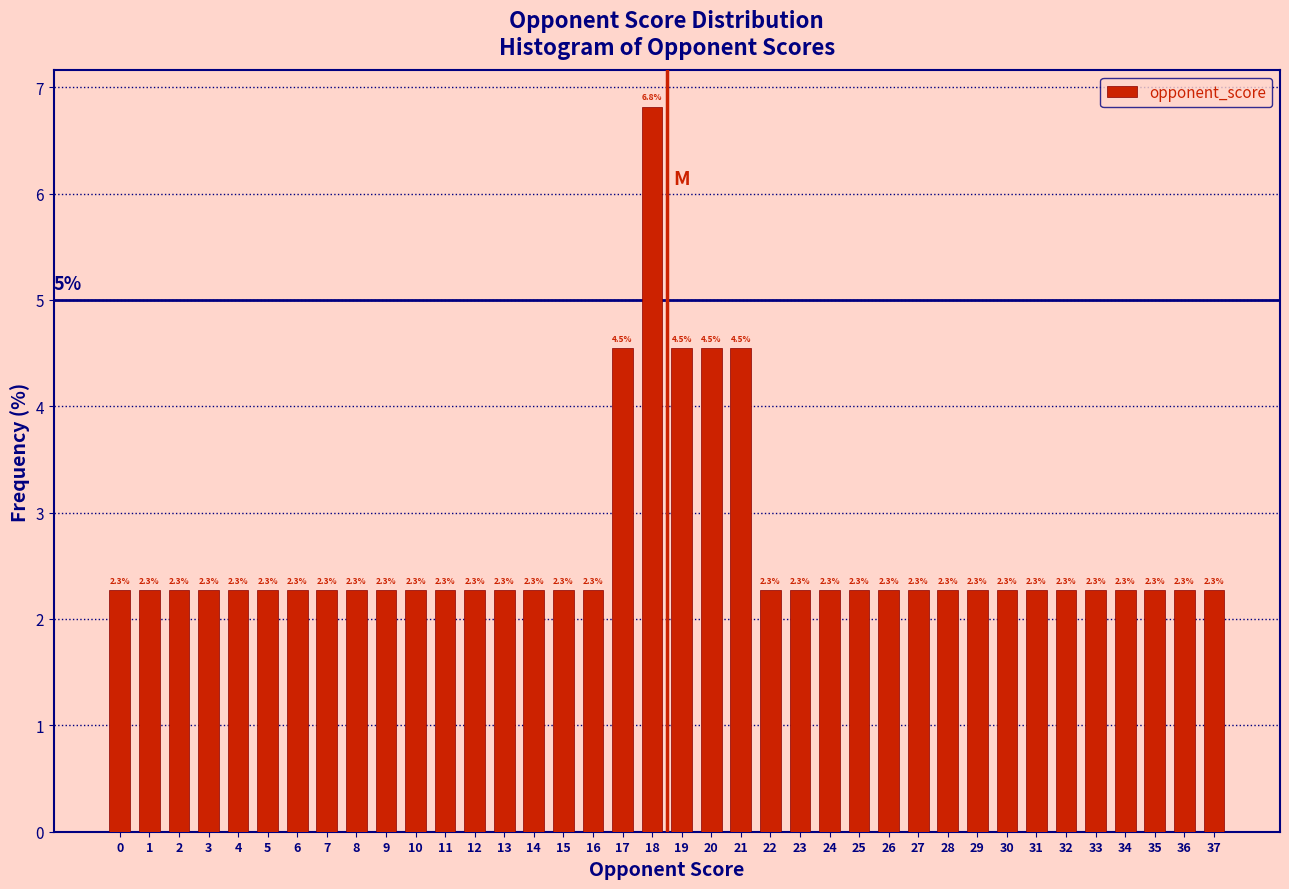

Over which range of the x-axis is the bar tallest?

17.5 to 18.5